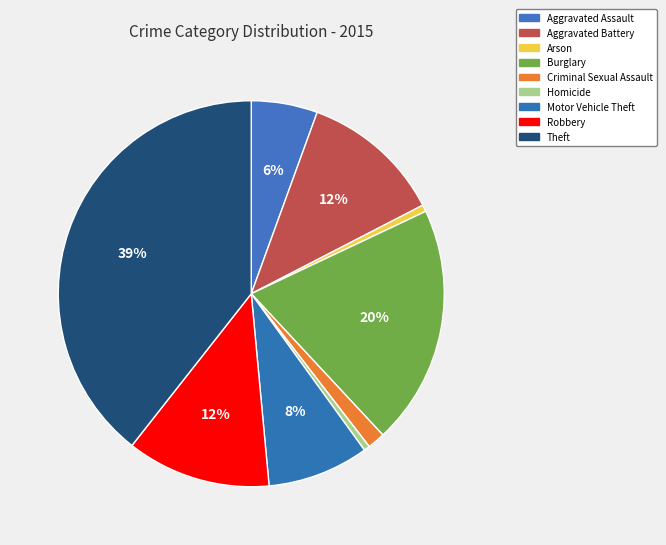

Does Burglary represent more than half of the total?

No